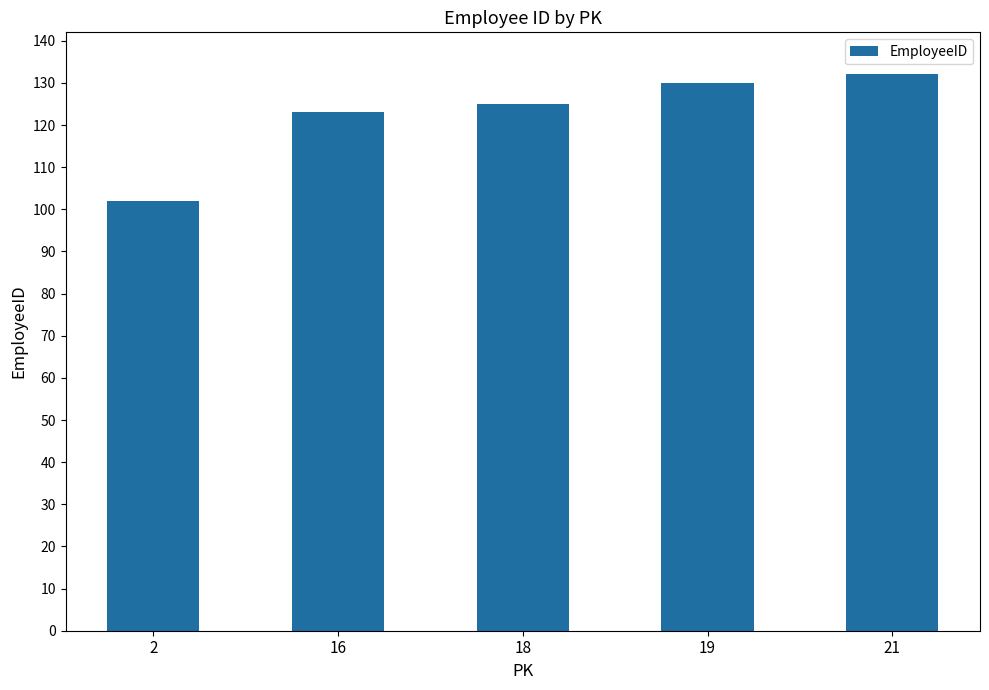

What is the average value?

122